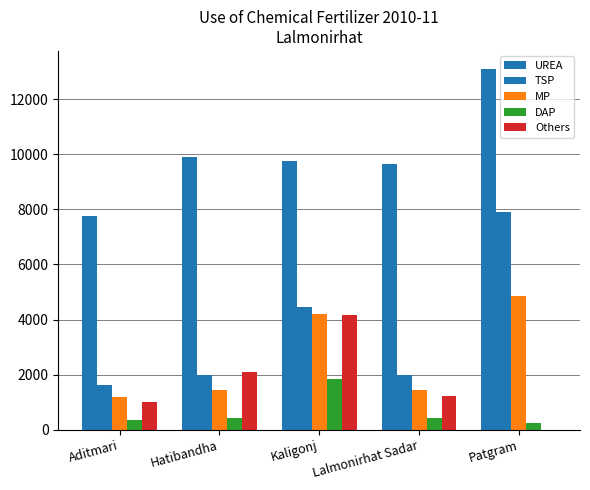

Does the chart contain stacked bars?

No